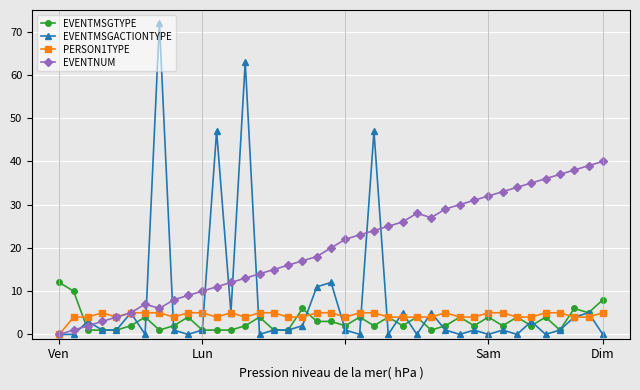

Reading right to left, extract all data points from this chart.

EVENTMSGTYPE: 8	5	6	1	4	2	4	2	4	2	4	2	1	4	2	4	2	4	2	3	3	6	1	1	4	2	1	1	1	4	2	1	4	2	1	1	1	10	12
EVENTMSGACTIONTYPE: 0	5	4	1	0	3	0	1	0	1	0	1	5	0	5	0	47	0	1	12	11	2	1	1	0	63	5	47	1	0	1	72	0	5	1	1	3	0	0
PERSON1TYPE: 5	4	4	5	5	4	4	5	5	4	4	5	4	4	4	4	5	5	4	5	5	4	4	5	5	4	5	4	5	5	4	5	5	5	4	5	4	4	0
EVENTNUM: 40	39	38	37	36	35	34	33	32	31	30	29	27	28	26	25	24	23	22	20	18	17	16	15	14	13	12	11	10	9	8	6	7	5	4	3	2	1	0